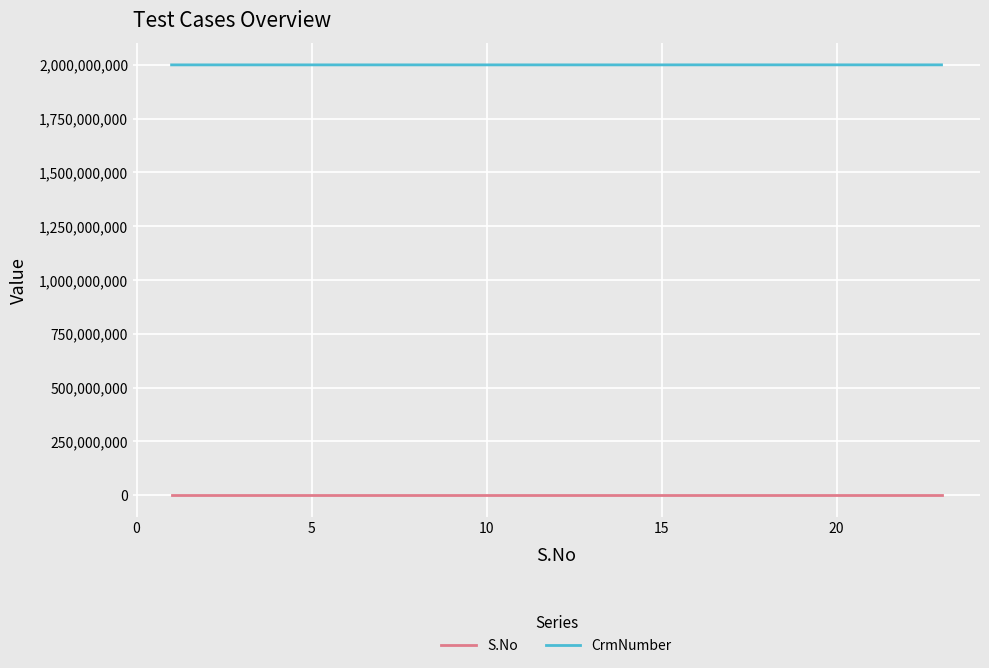

What is the maximum value shown in the chart?

2000141812